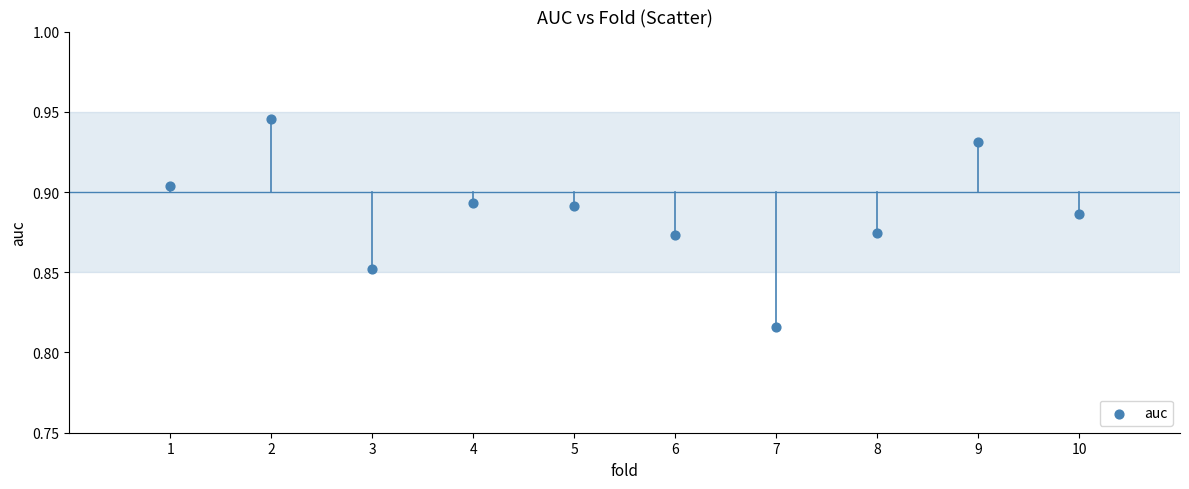

What is the range of X values (max minus min)?

9.0